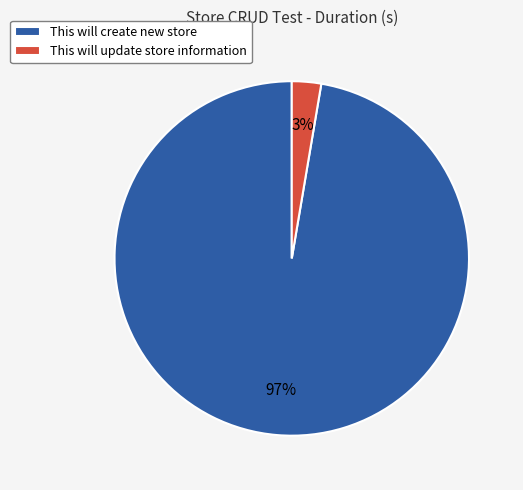

To the nearest percent, what is the average slice percentage?

50%